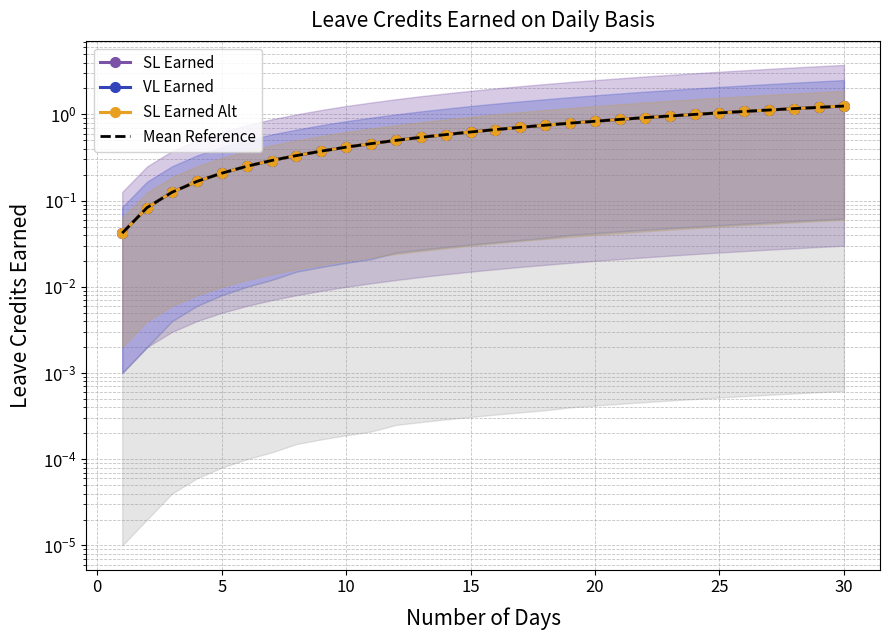

What is the average value of the SL Earned Alt series?

0.6